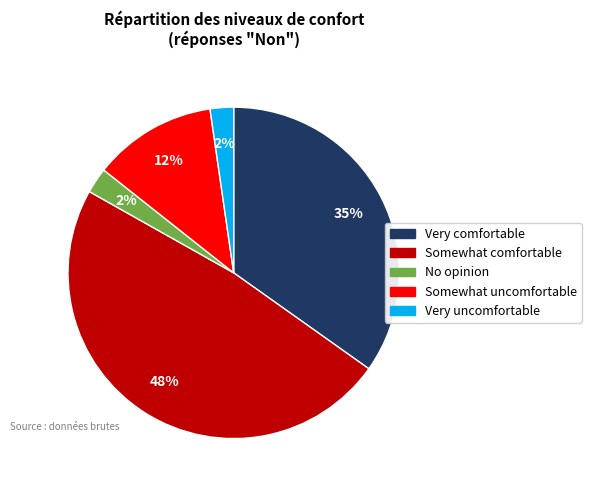

Count the number of slices in the pie.

5